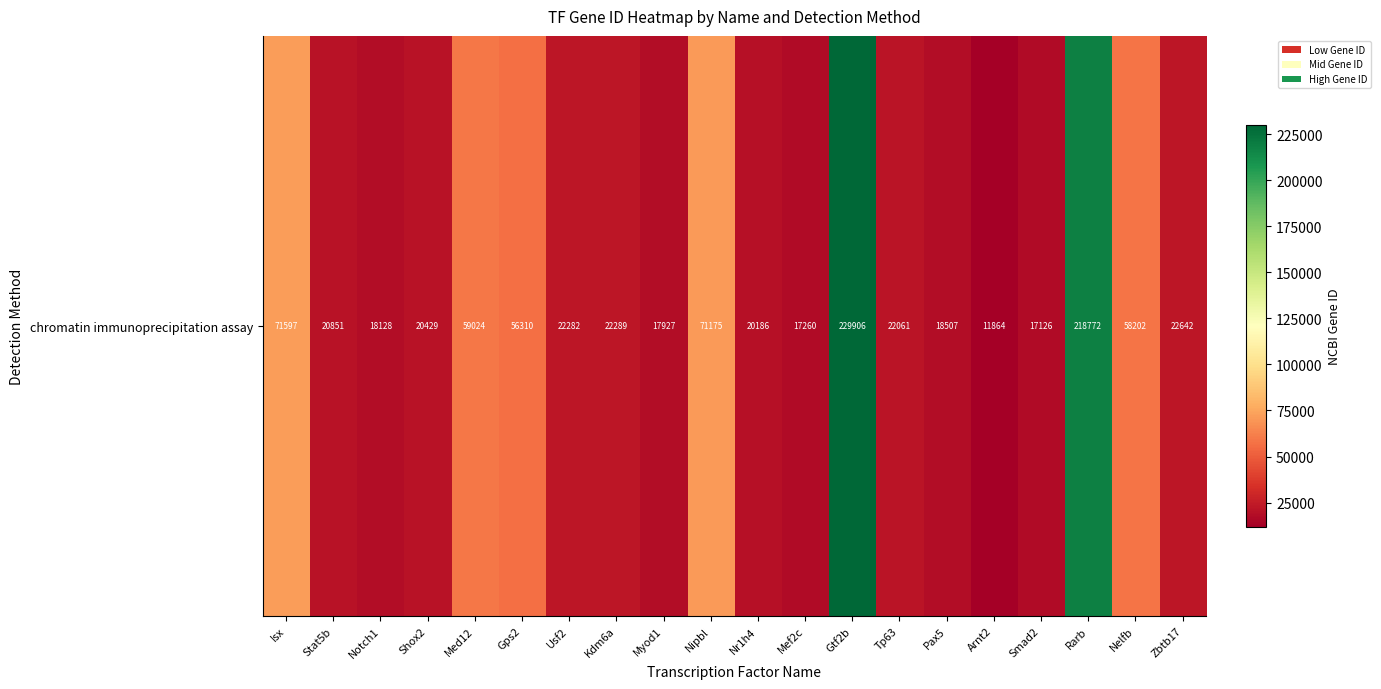

Approximately how many times larger is the value at Zbtb17 compared to Pax5?

1.2